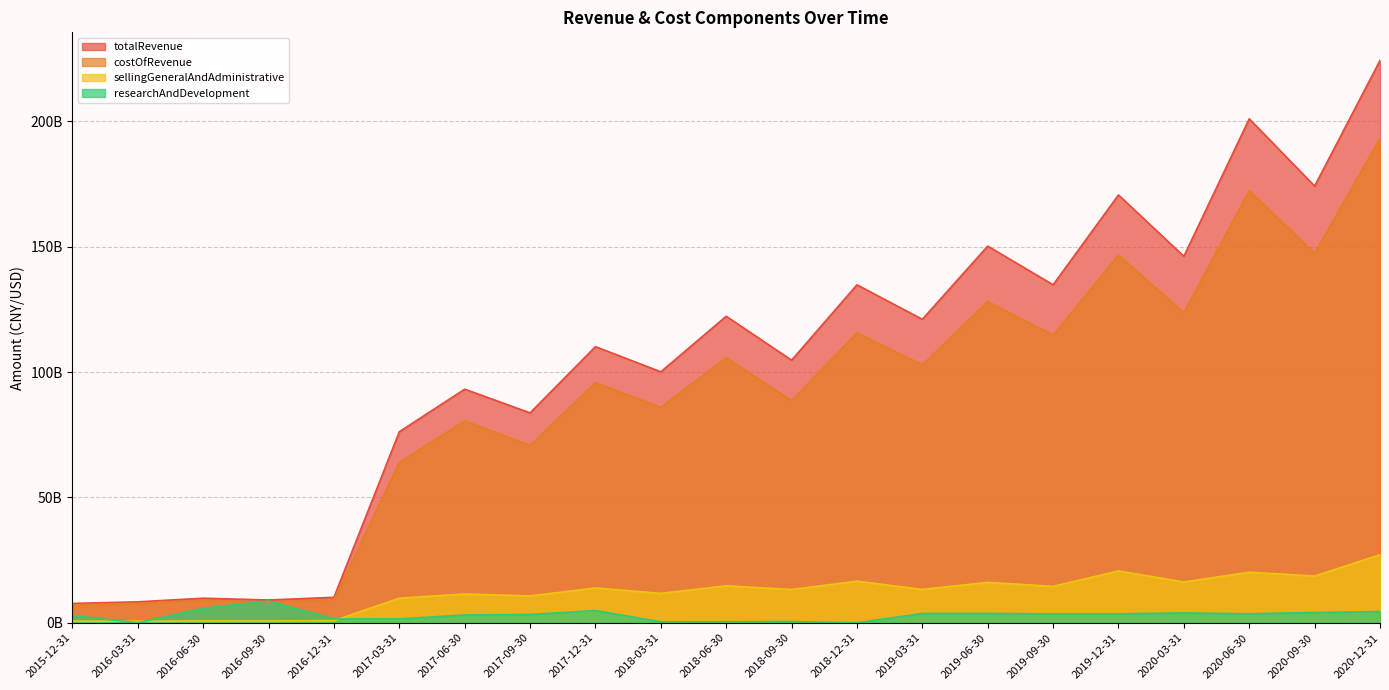

Is it true that researchAndDevelopment equals 905517882 at 2017-03-31?

False